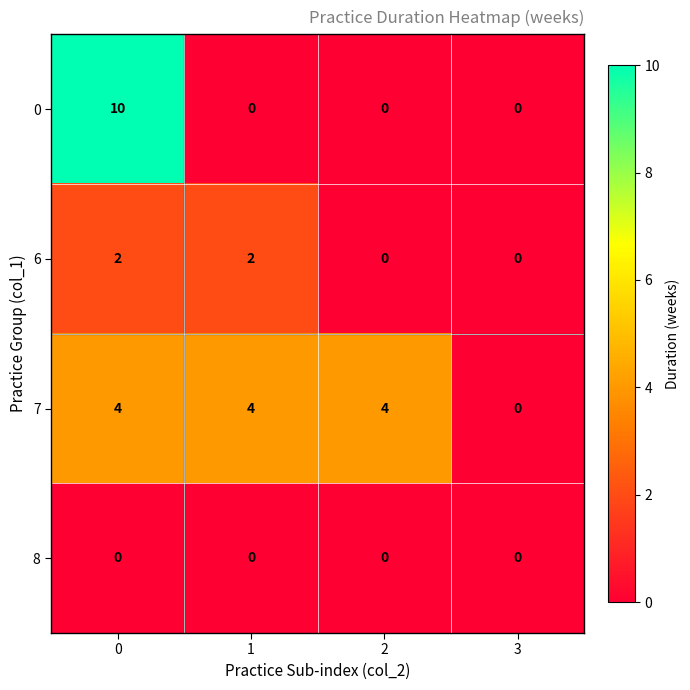

What is the sum of all 7 values?

12